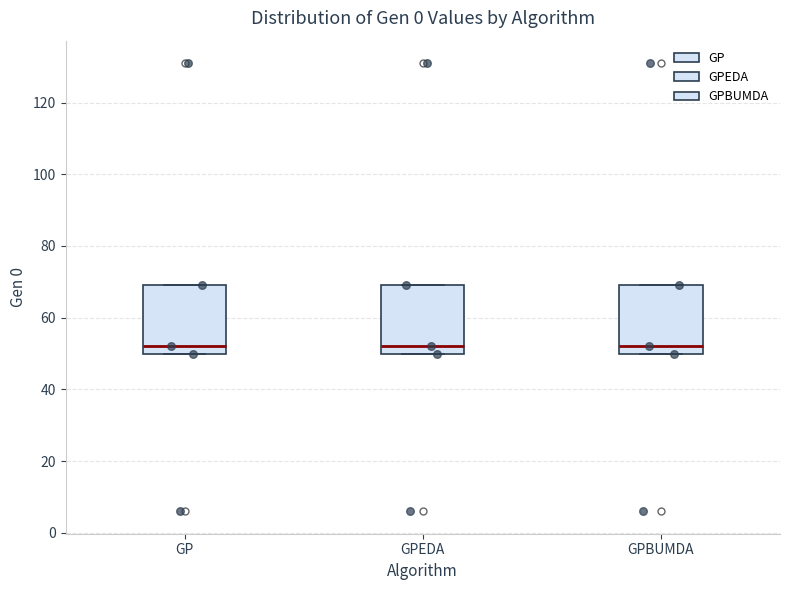

Where is the lower edge of the box for GPEDA on the y-axis? The values are not printed on the chart, so give them approximately, as read against the axis.

50